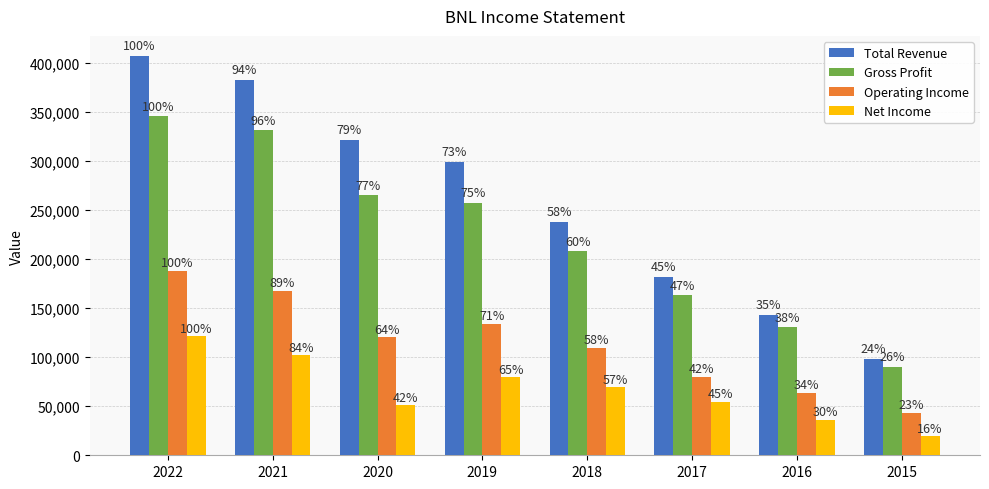

Reading left to right, list all the values displayed in this chart.

Total Revenue: 2022=407500	2021=382900	2020=321600	2019=298800	2018=237500	2017=181600	2016=142900	2015=98100
Gross Profit: 2022=345700	2021=331800	2020=265400	2019=257800	2018=208400	2017=163200	2016=130600	2015=90400
Operating Income: 2022=187700	2021=167400	2020=120300	2019=133800	2018=109300	2017=79700	2016=63500	2015=43600
Net Income: 2022=121700	2021=102000	2020=51100	2019=79400	2018=69400	2017=54800	2016=36400	2015=19300